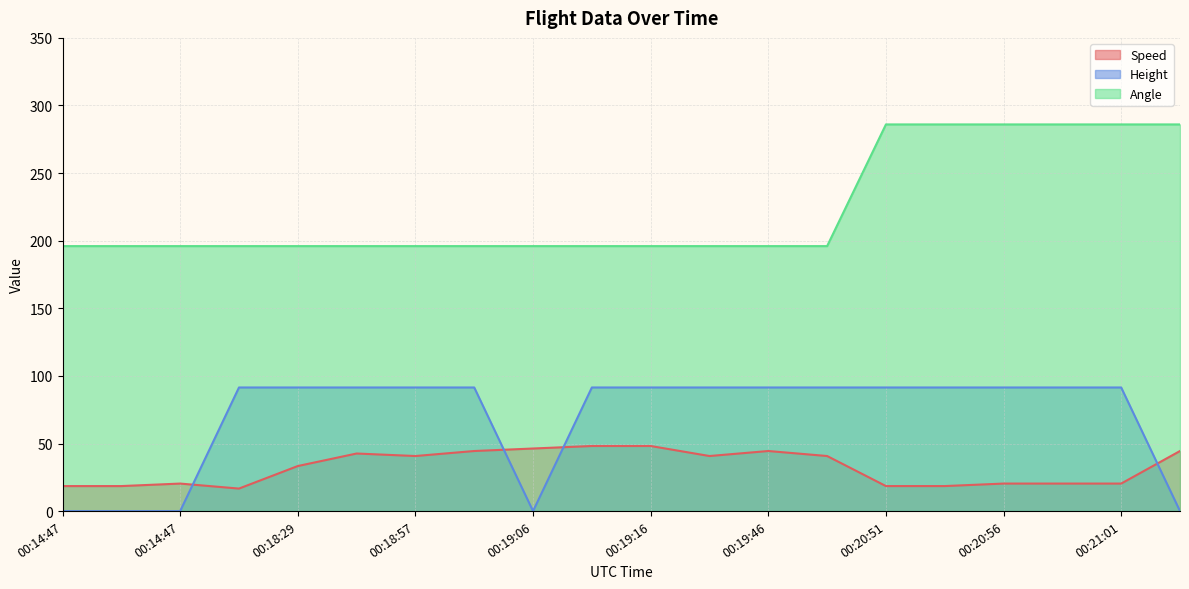

What is the lowest value of the Speed series?

16.7